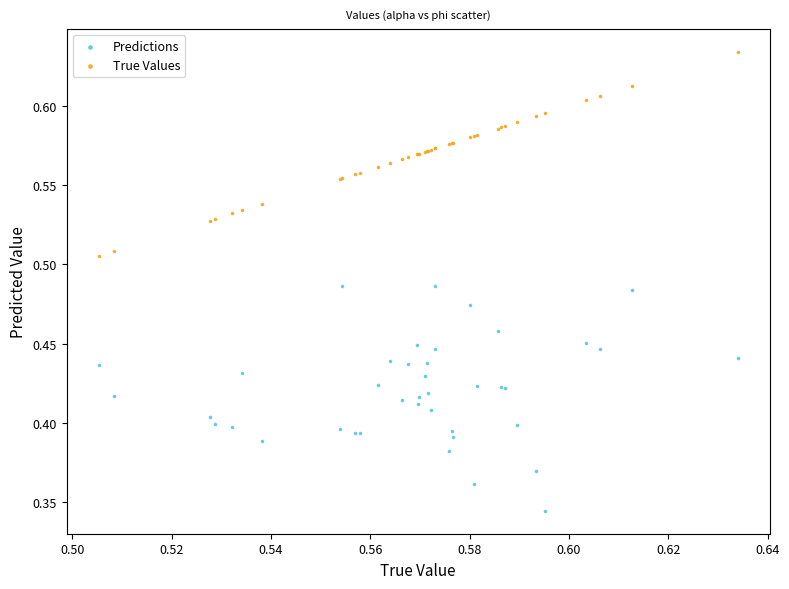

Which series contains the highest Y value?

True Values